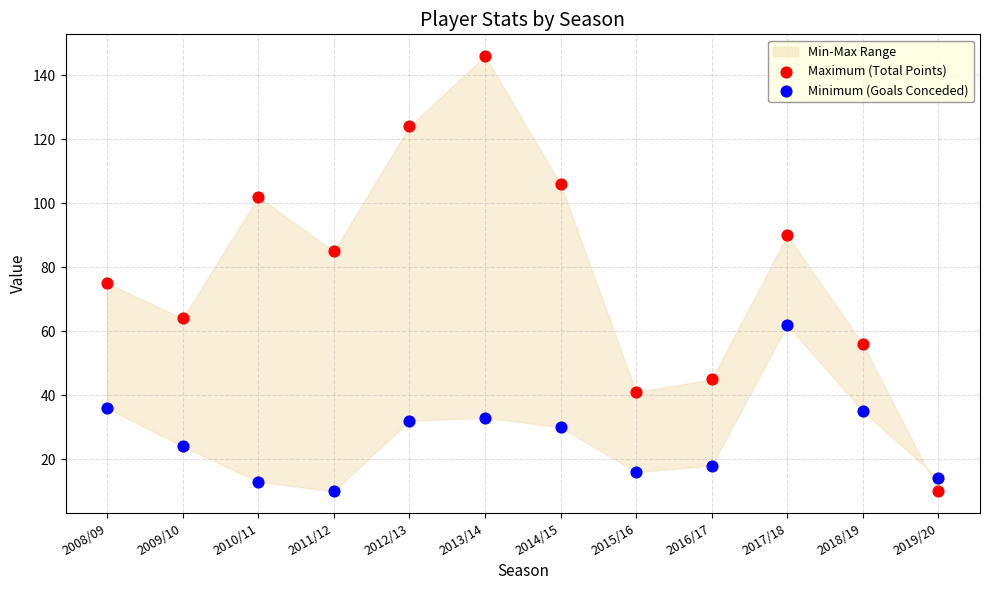

Which series has the widest spread of Y values?

Maximum (Total Points)